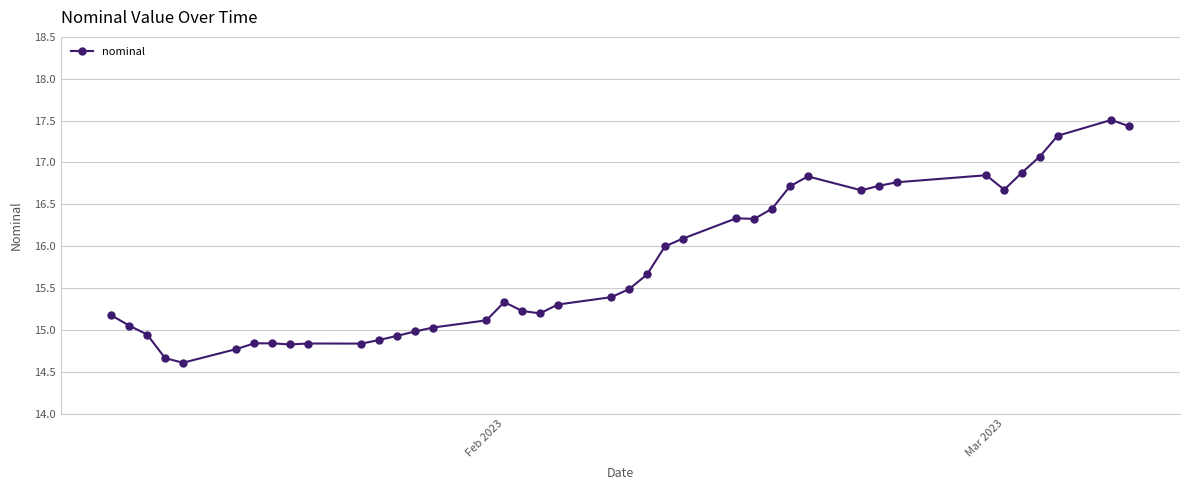

What is the maximum value shown in the chart?

17.5